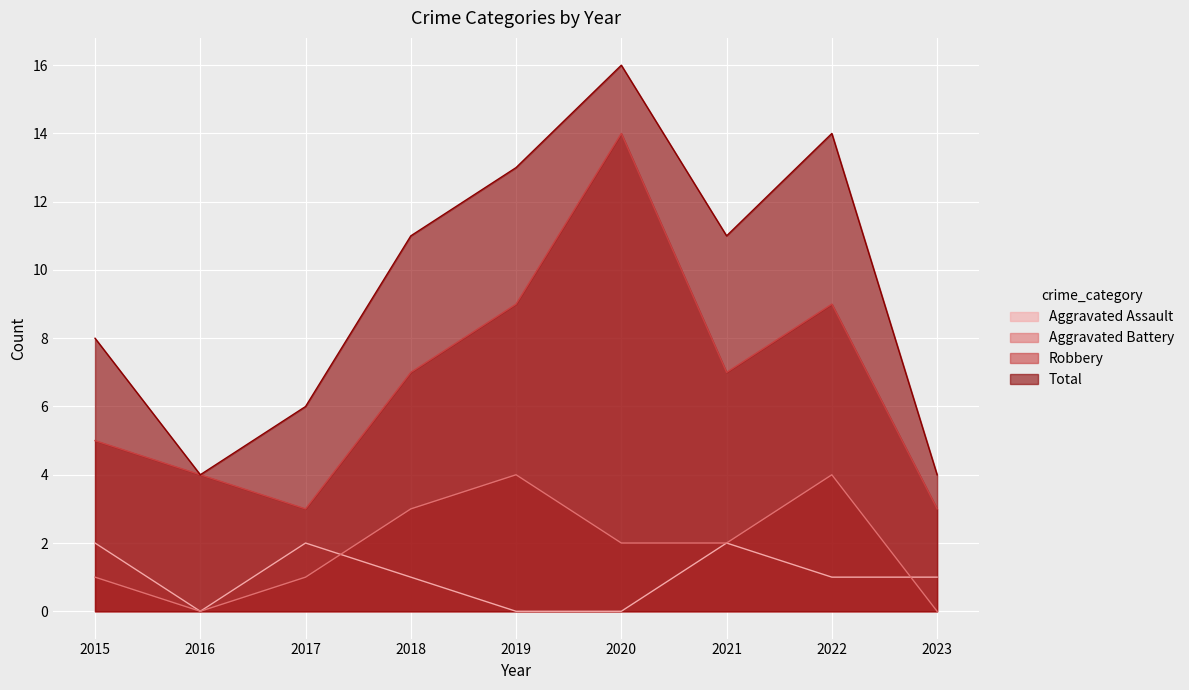

At which label is Aggravated Battery closest to 2?

2020